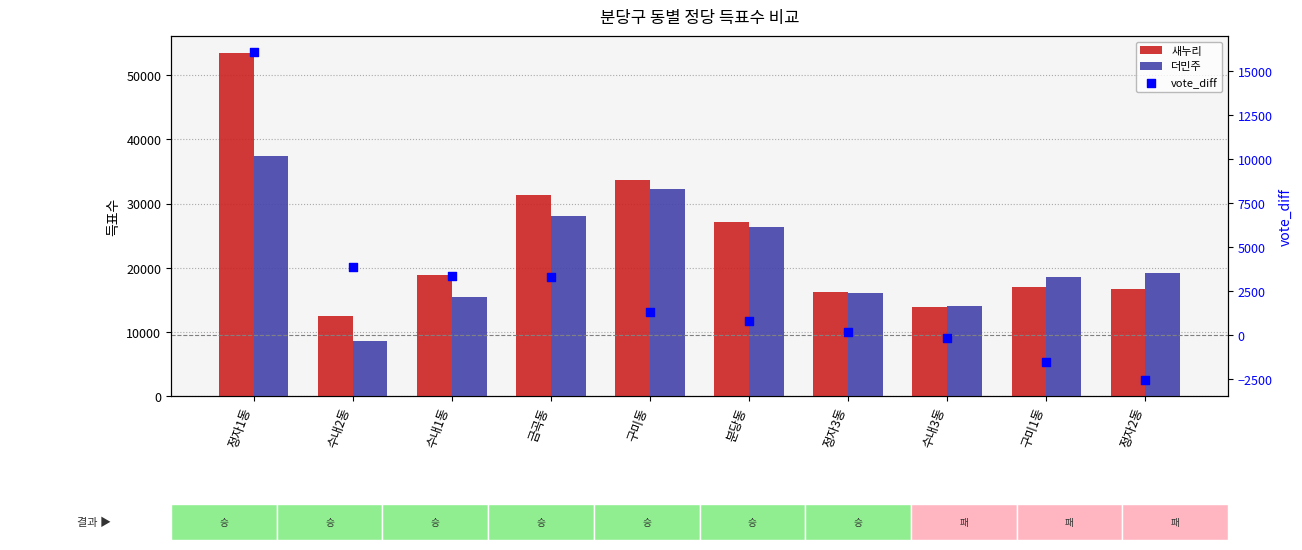

At which category is the sum across all series the highest?

정자1동